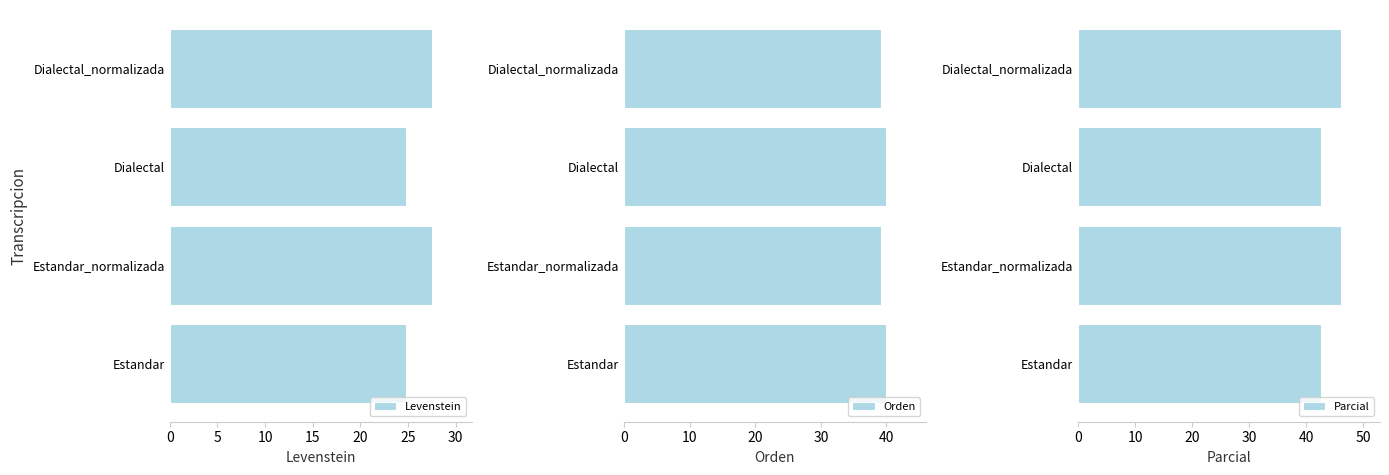

What is the approximate value of Levenstein at Dialectal_normalizada?

27.6